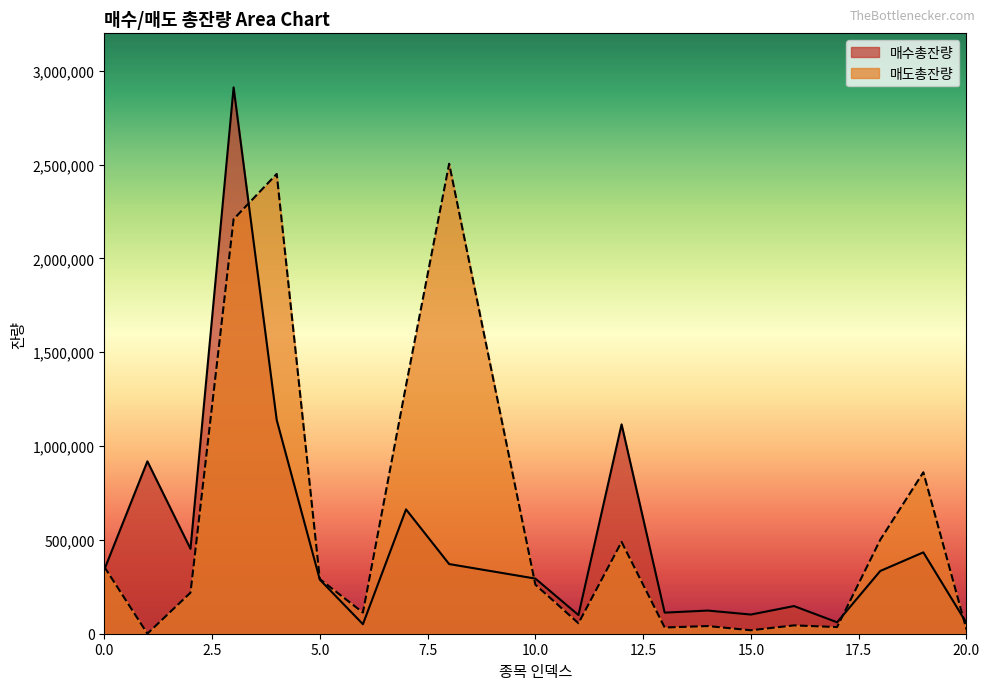

Reading left to right, extract all data points from this chart.

매수총잔량: 0=340996	1=918785	2=452451	3=2911878	4=1139057	5=288351	6=50753	7=662701	8=371297	10=293911	11=99457	12=1115836	13=112426	14=123445	15=102163	16=147438	17=60970	18=334261	19=433681	20=57624
매도총잔량: 0=356718	1=349	2=218818	3=2209398	4=2450734	5=291191	6=112900	7=1323959	8=2505007	10=261627	11=55784	12=489329	13=33150	14=40850	15=18484	16=44433	17=35523	18=500351	19=860442	20=22983